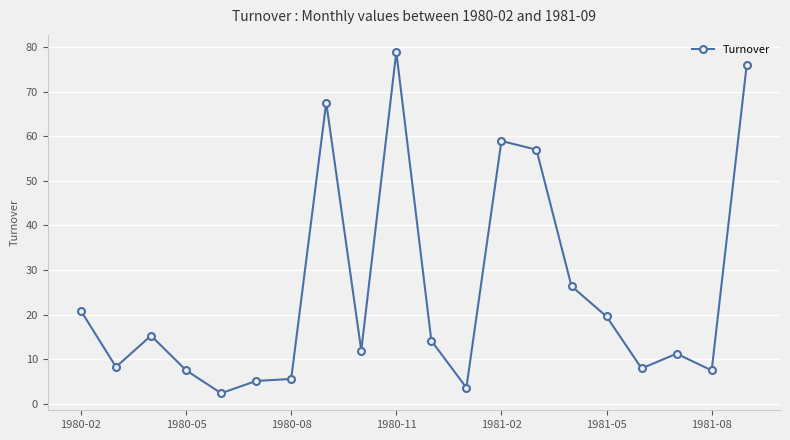

What is the smallest value displayed?

2.4